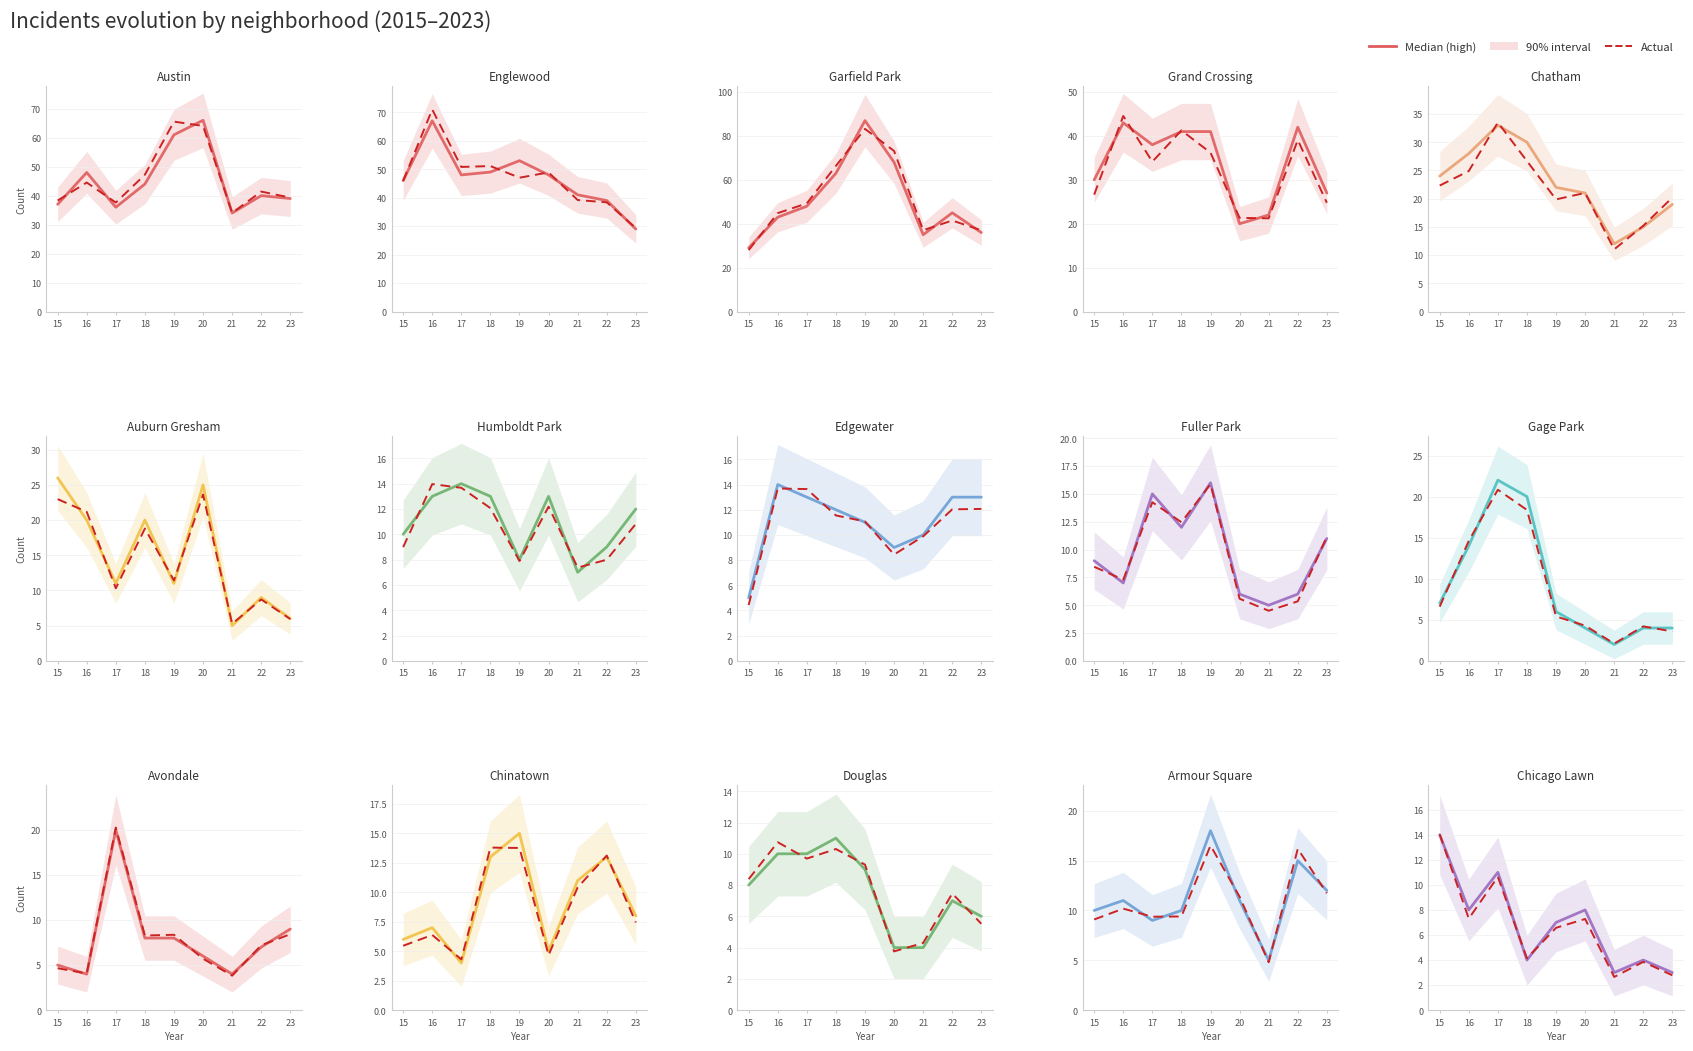

What is the value of the Actual point at the 3rd from the left?

10.6